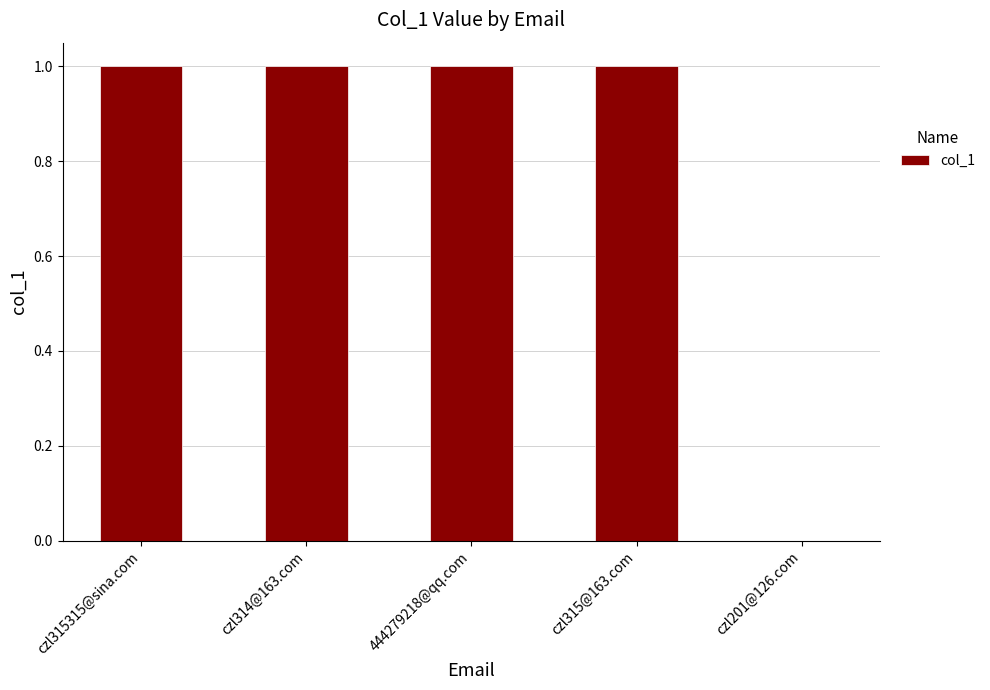

Which has a higher value, czl315@163.com or czl201@126.com?

czl315@163.com